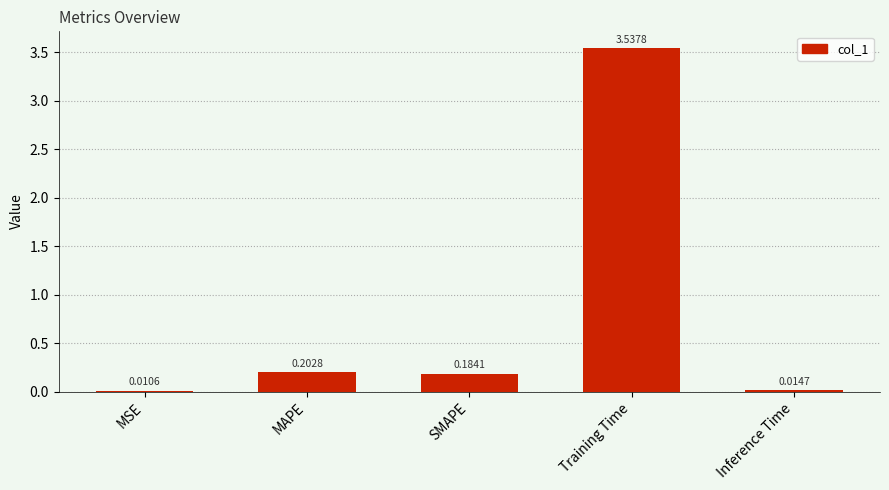

At which category does the chart reach its peak across all series?

Training Time